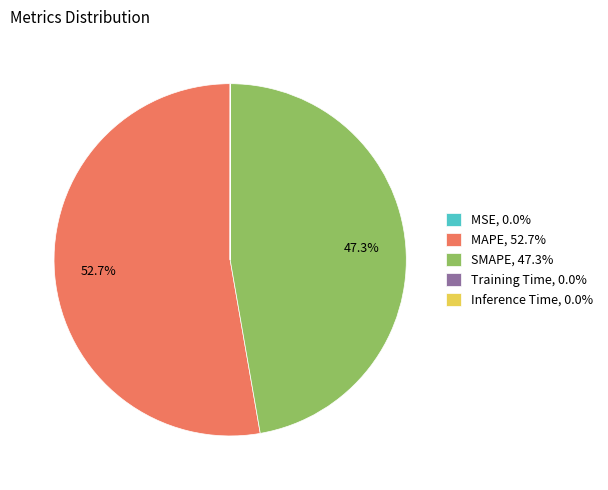

Is SMAPE the majority of the pie?

No